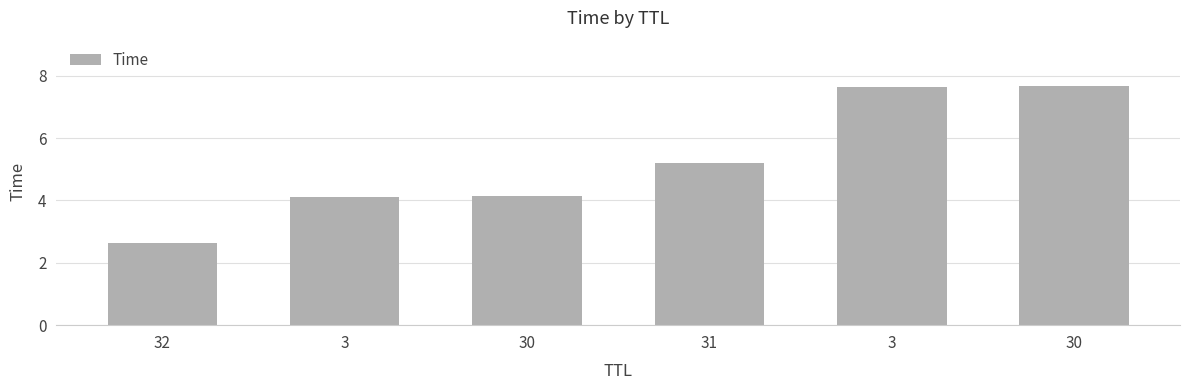

What is the difference between the maximum and minimum values?

5.1